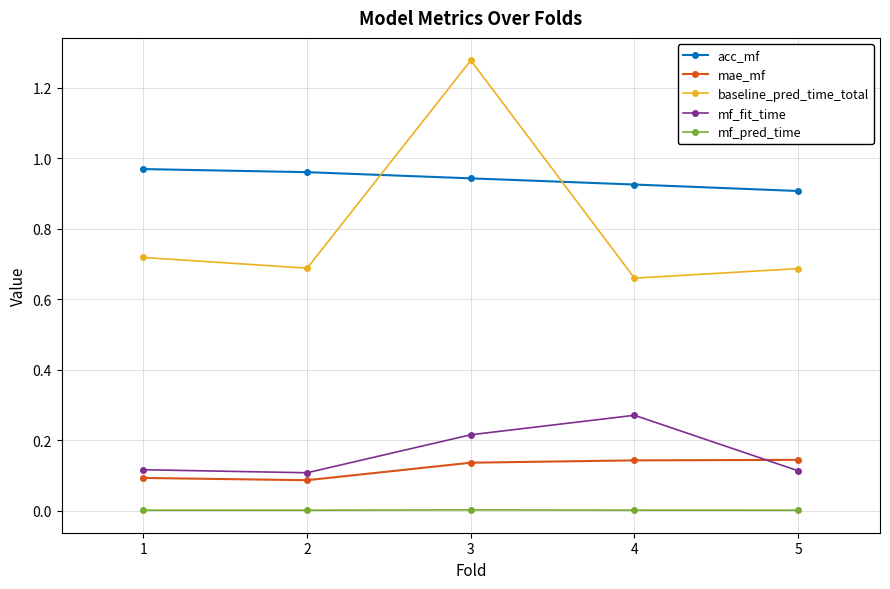

At how many categories does at least one series exceed 0?

5